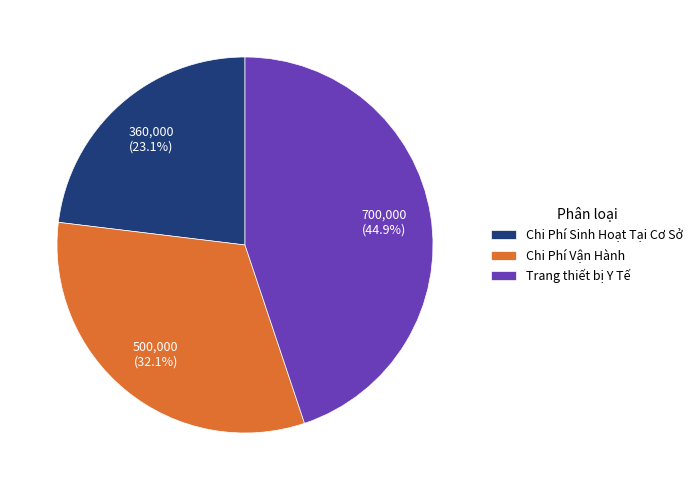

What portion of the pie excludes Chi Phí Vận Hành?

67.9%